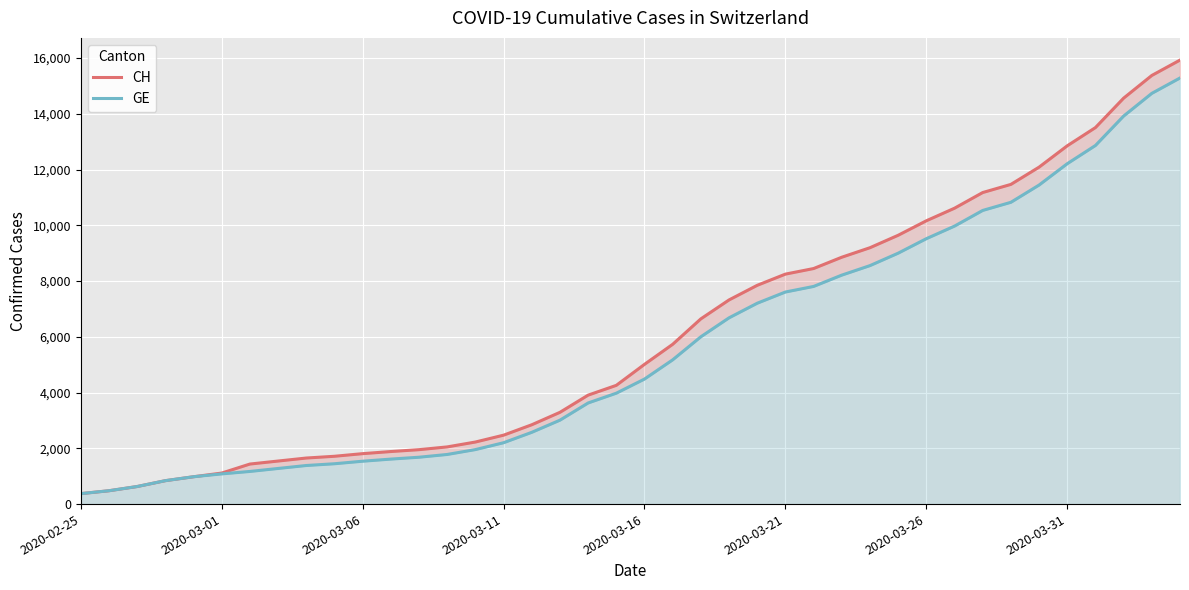

Which series has the largest total across all categories?

CH